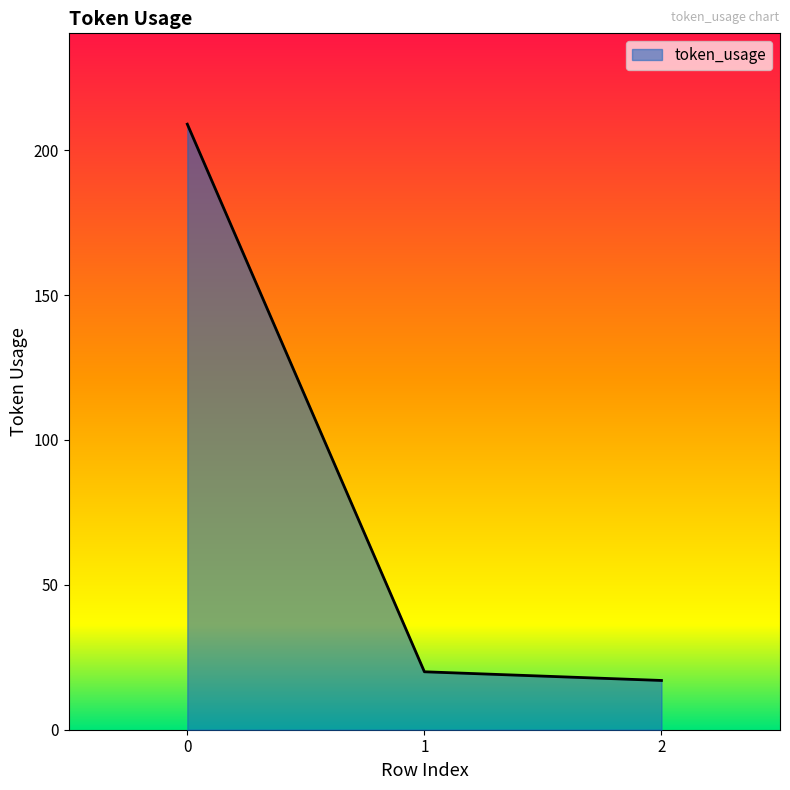

Count the number of data series in this chart.

1